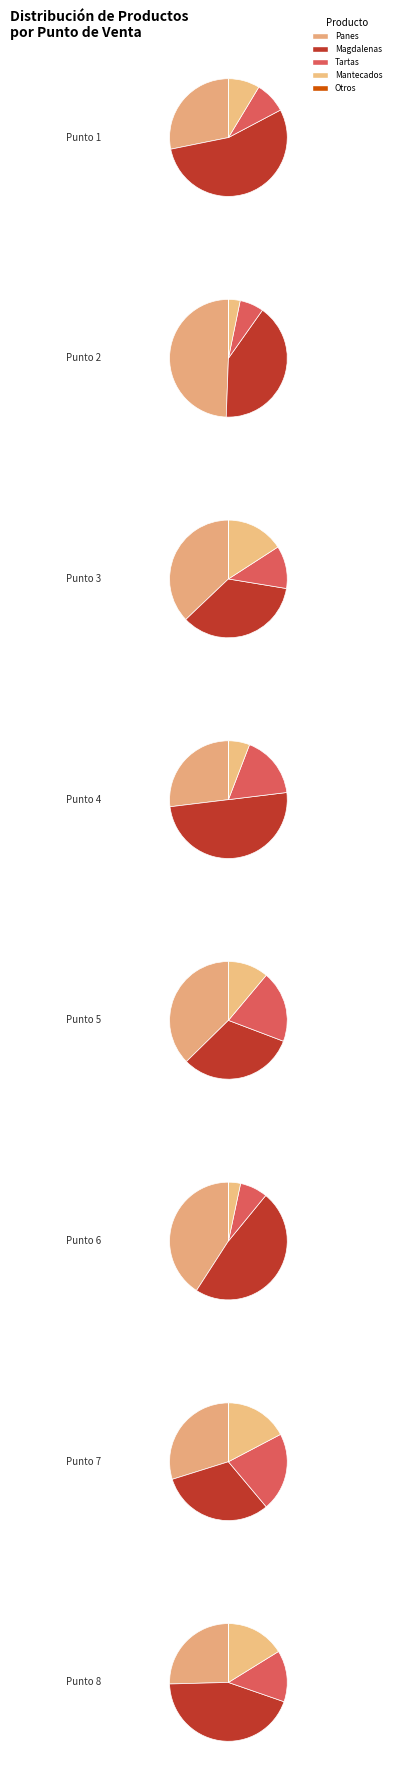

Combined, what portion of the pie is Punto 3 and Punto 7?

25.2%